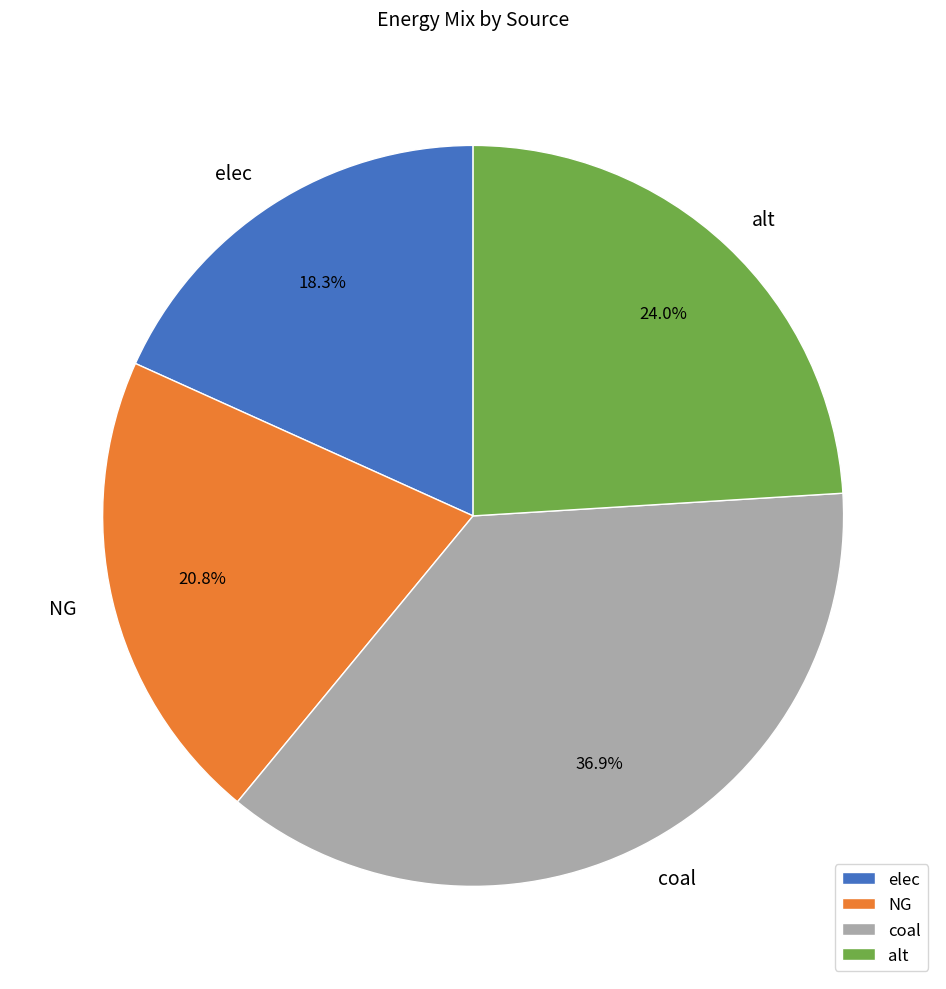

Rank the categories by value from highest to lowest.

coal, alt, NG, elec